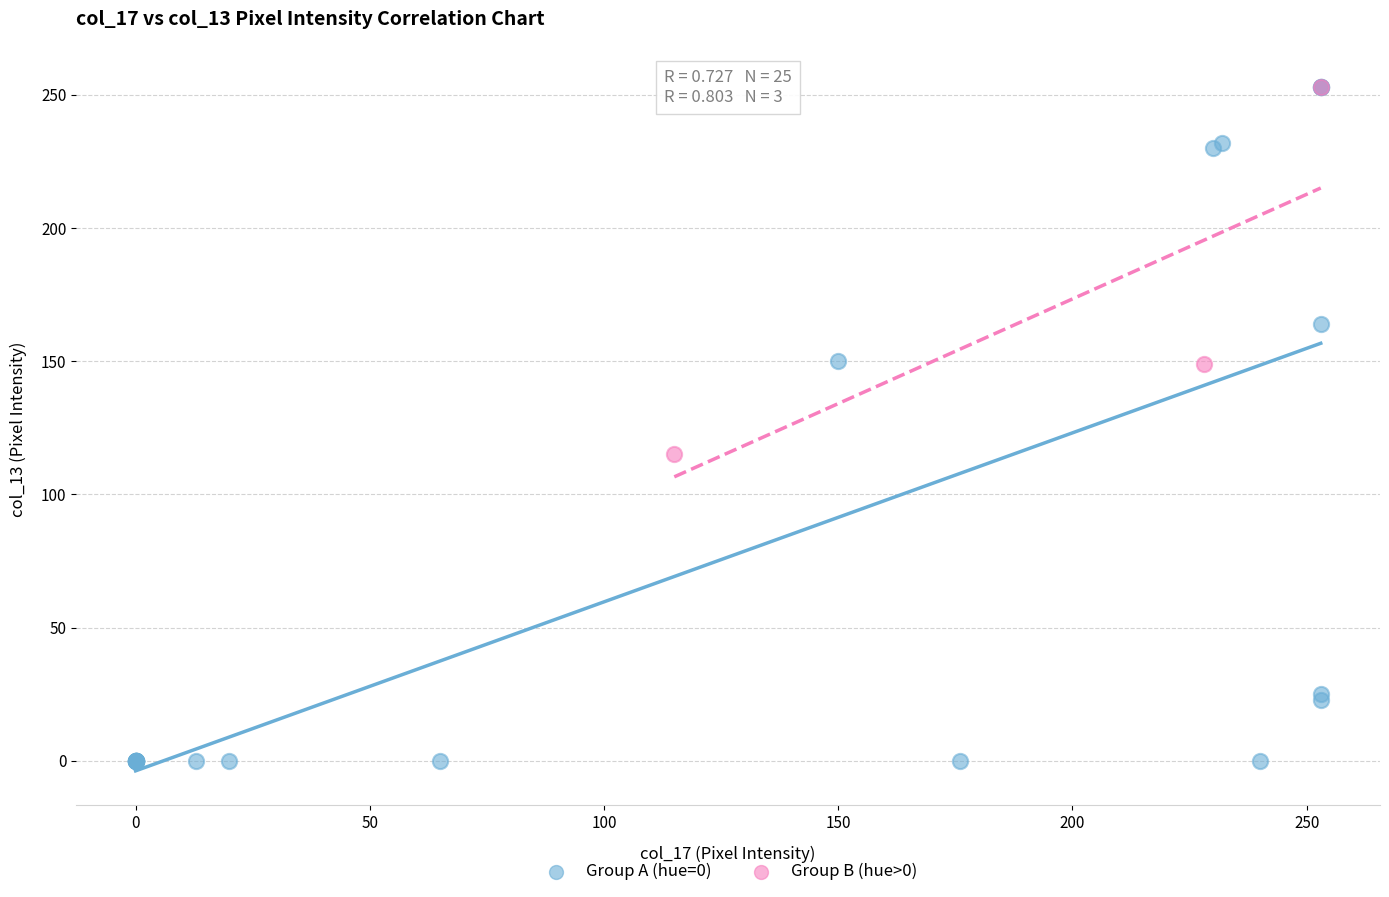

Which series reaches the minimum Y coordinate?

Group A (hue=0)